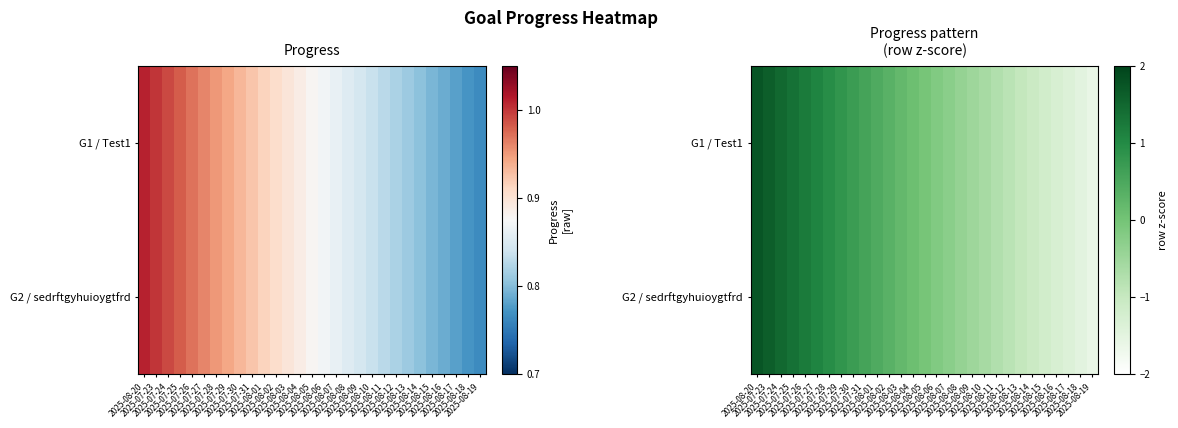

Between 2025-07-24 and 2025-08-06, which series saw the biggest shift?

G1 / Test1